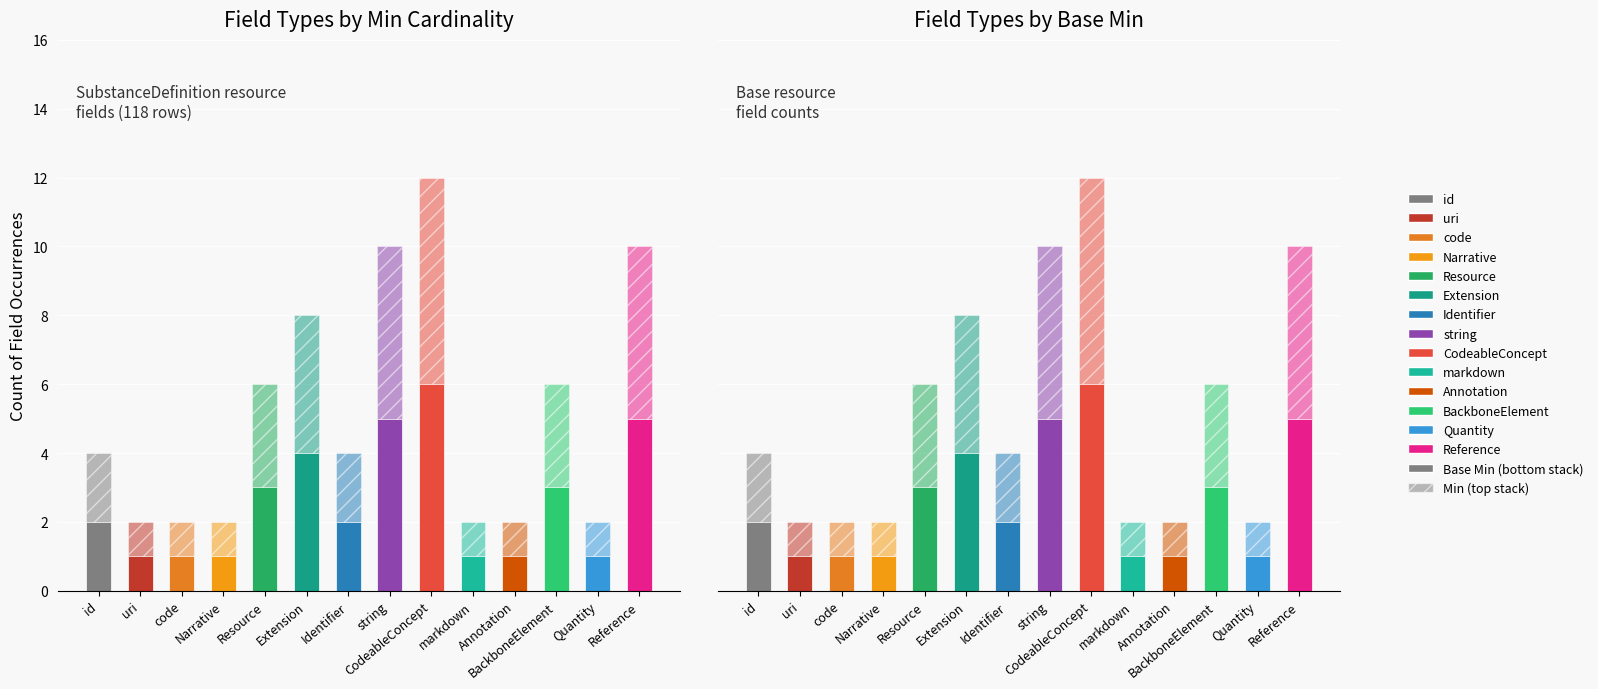

Reading left to right, list all the values displayed in this chart.

Base Min: 2	1	1	1	3	4	2	5	6	1	1	3	1	5
Min: 2	1	1	1	3	4	2	5	6	1	1	3	1	5